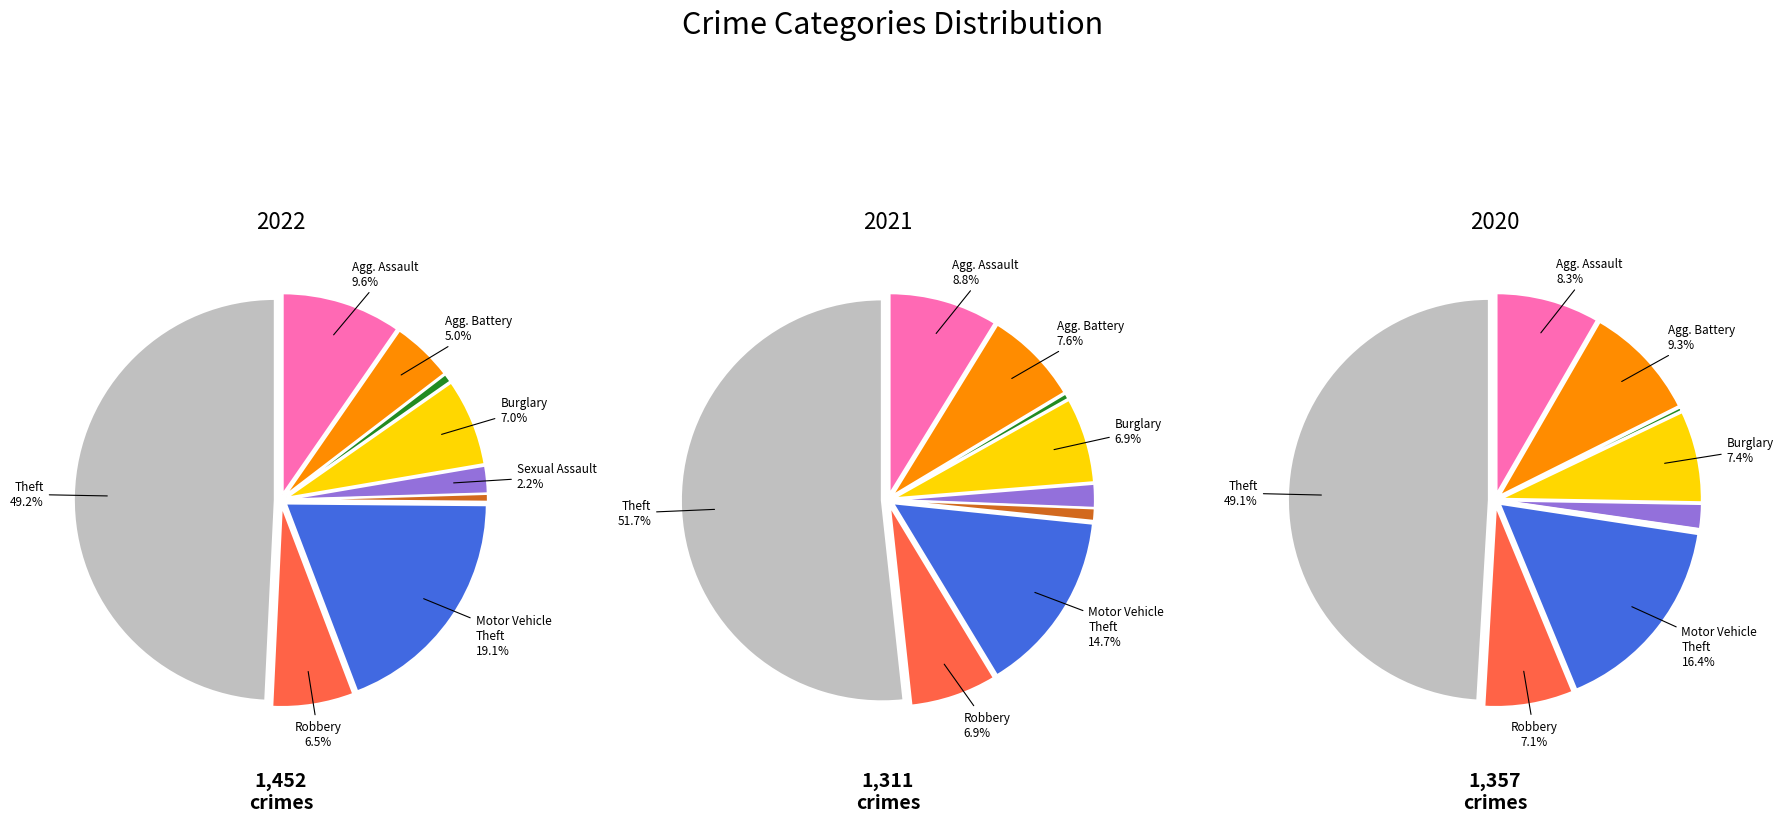

What is the difference between the highest and lowest values at Arson?

6